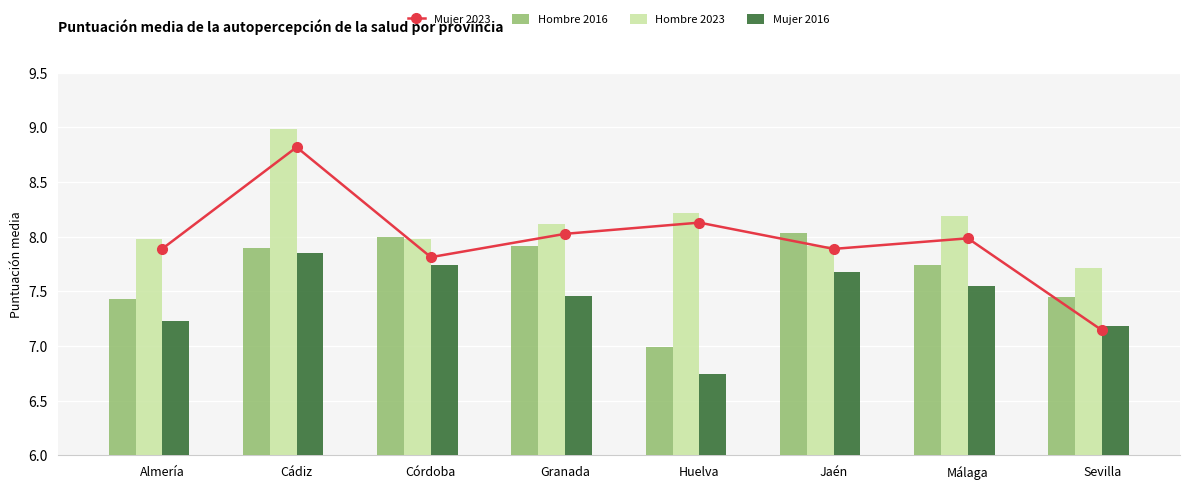

Does the chart contain stacked bars?

No